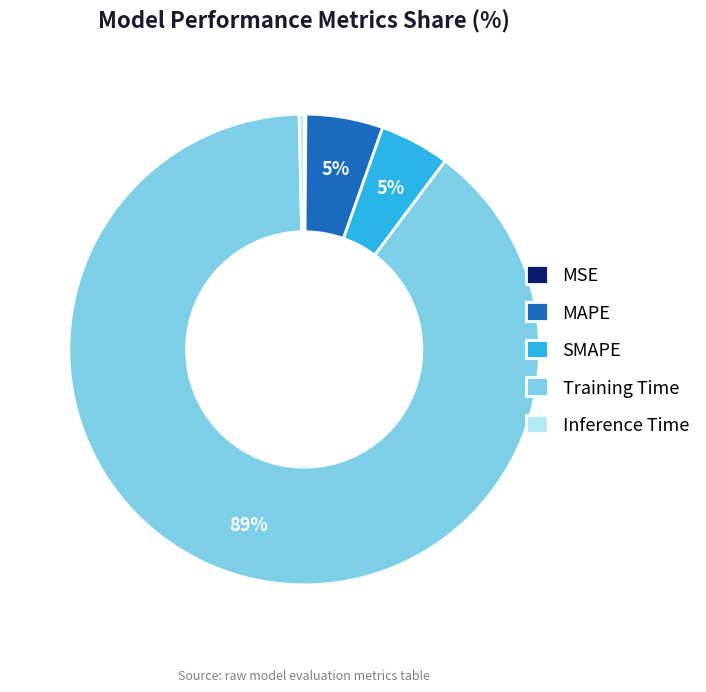

True or false: SMAPE accounts for 5% of the total.

True